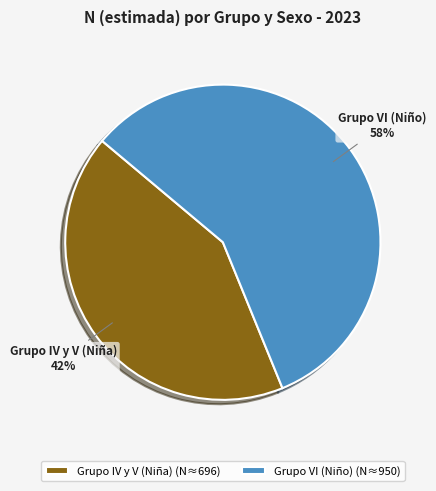

Which slice is the largest?

Grupo VI (Niño)